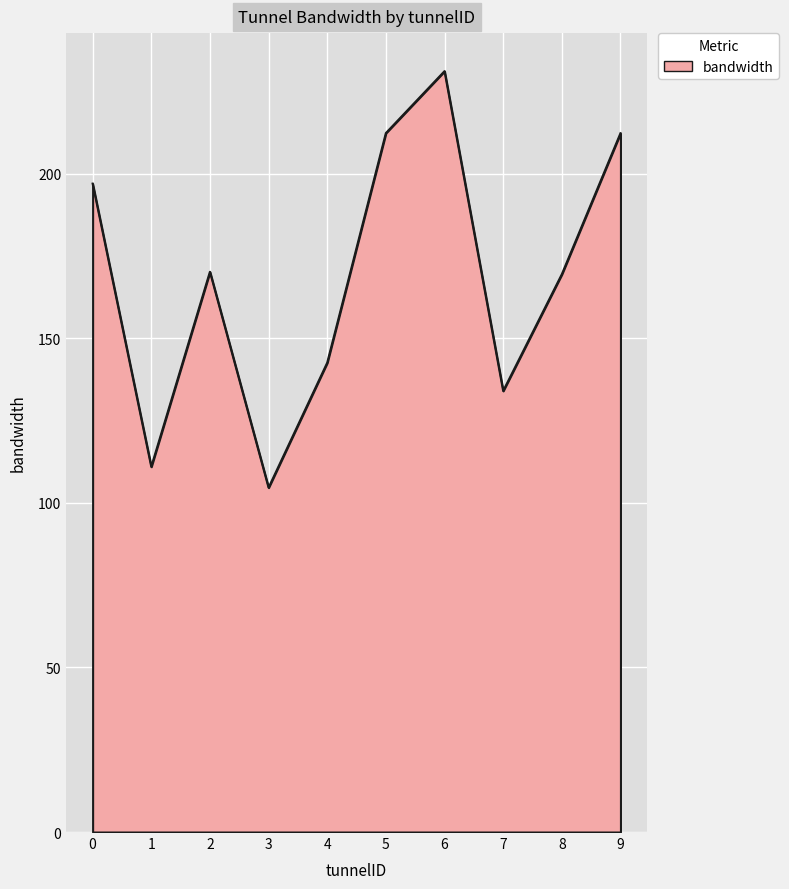

True or false: the data shows 169.5 at 8.

True